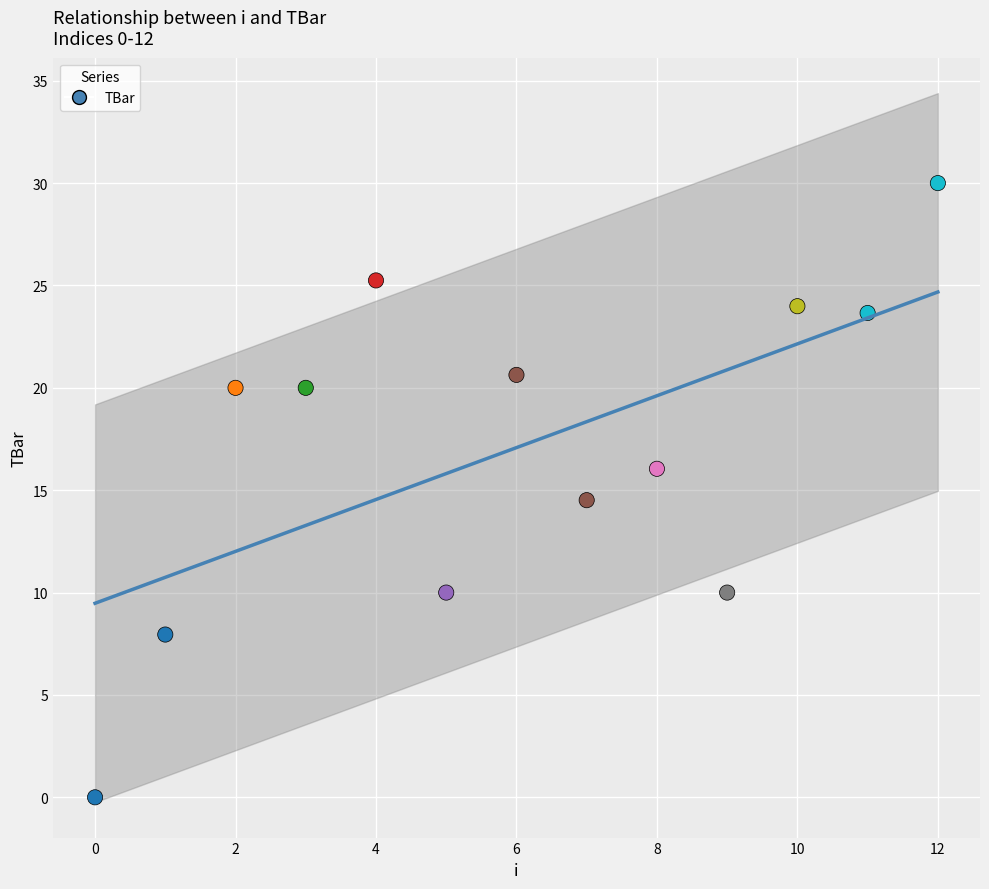

What is the range of Y values (max minus min)?

30.0